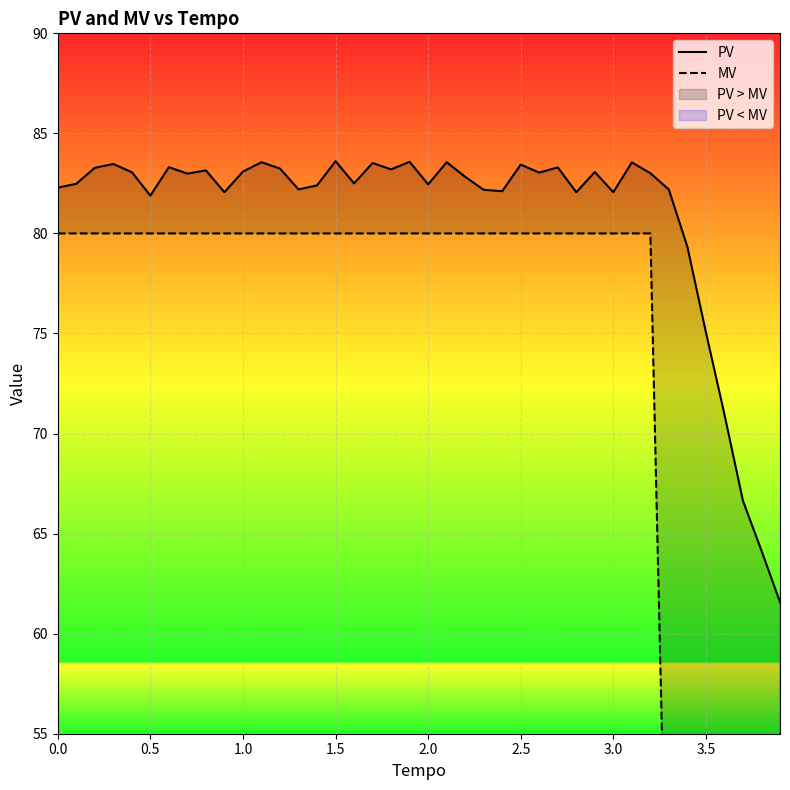

True or false: PV has more than 1 points higher than both neighbors.

True